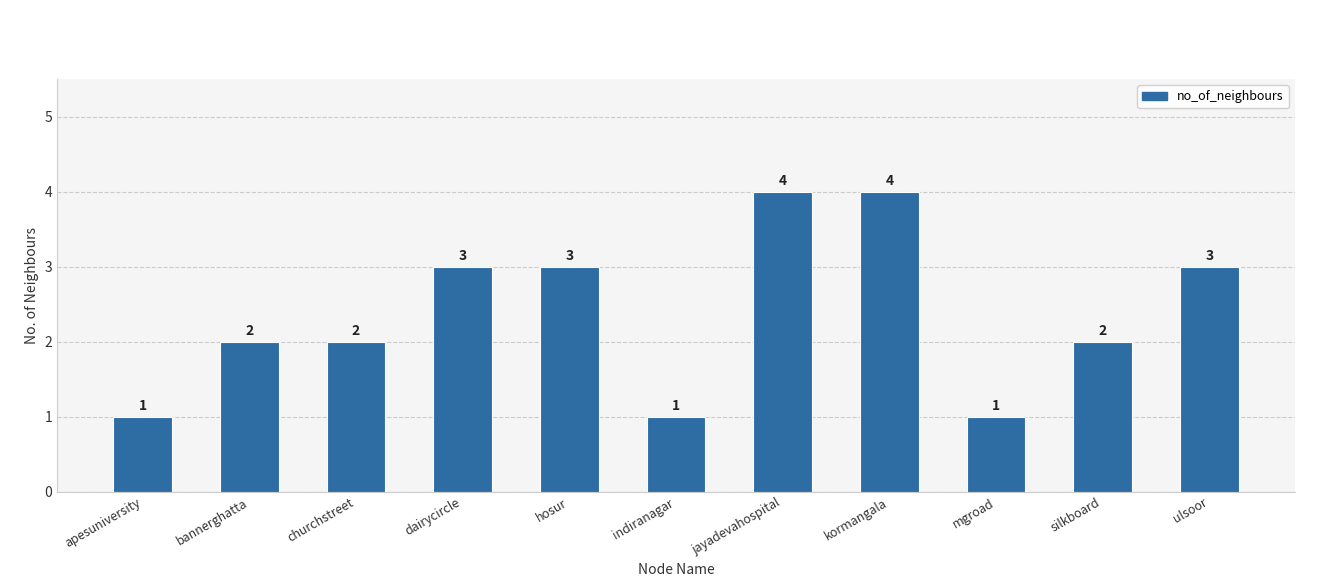

What is the difference between the values at jayadevahospital and hosur?

1